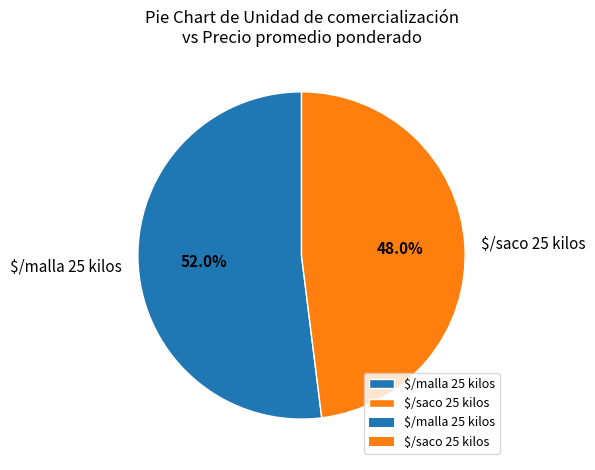

What portion of the pie excludes $/malla 25 kilos?

48.0%